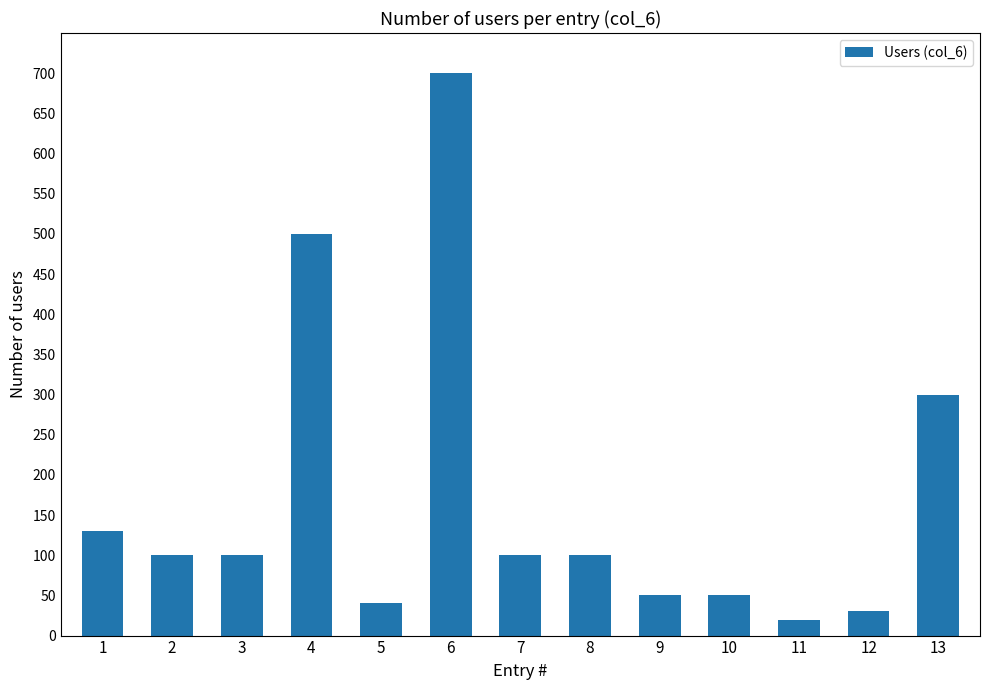

Is it true that the value at 4 is 500?

True